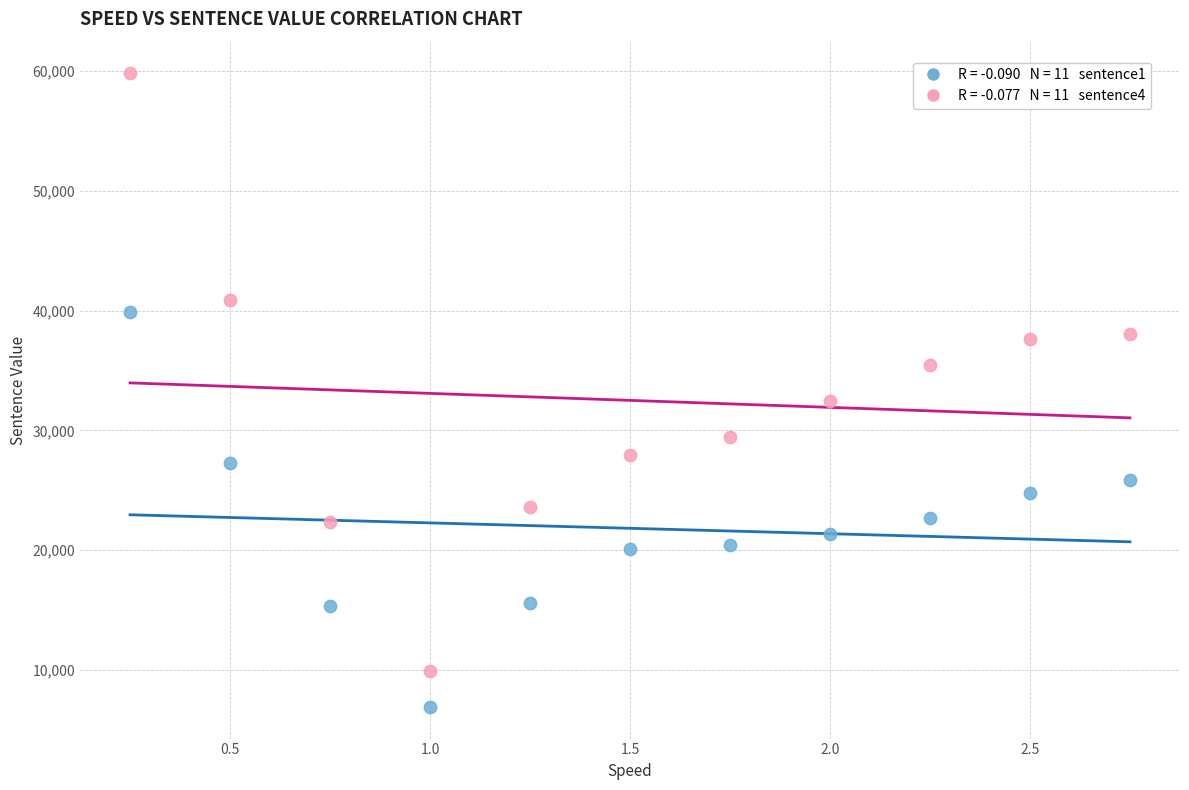

Across all data points, what is the range of X values (max minus min)?

2.5